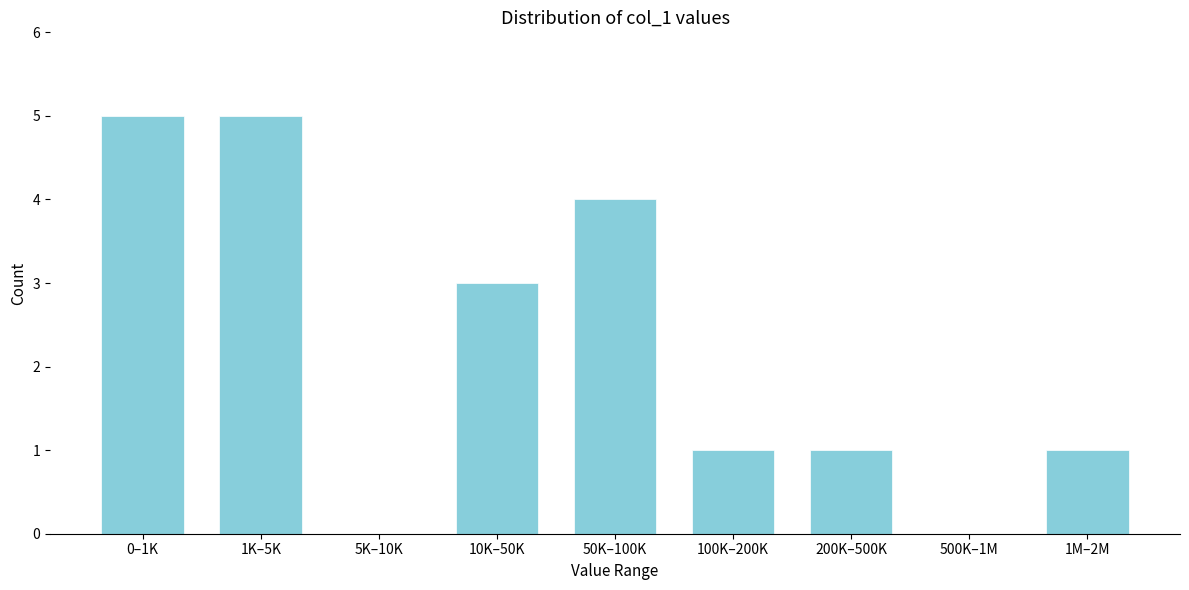

Reading left to right, extract all data points from this chart.

0–1K=5	1K–5K=5	5K–10K=0	10K–50K=3	50K–100K=4	100K–200K=1	200K–500K=1	500K–1M=0	1M–2M=1